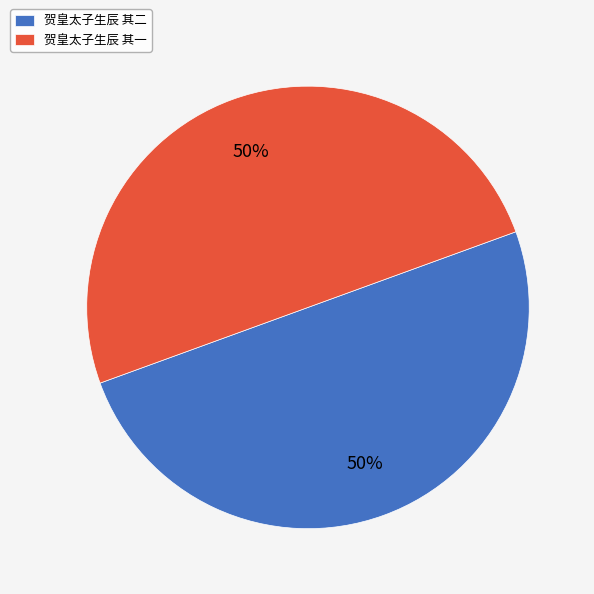

To the nearest percent, what portion does 贺皇太子生辰 其一 represent?

50%